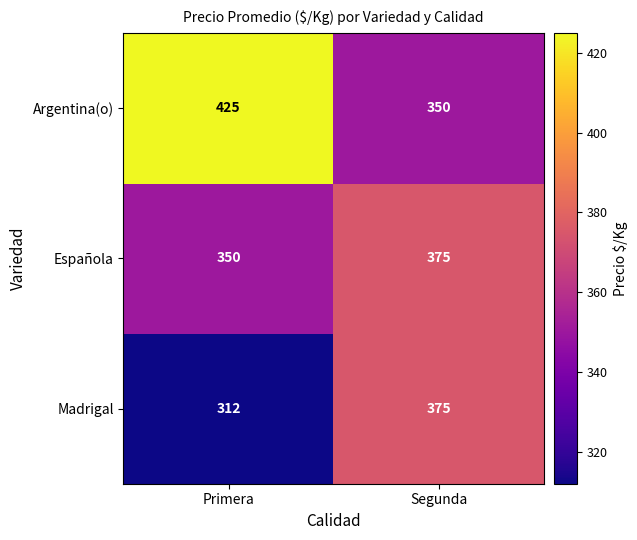

True or false: Madrigal has a value of 440 at Primera.

False